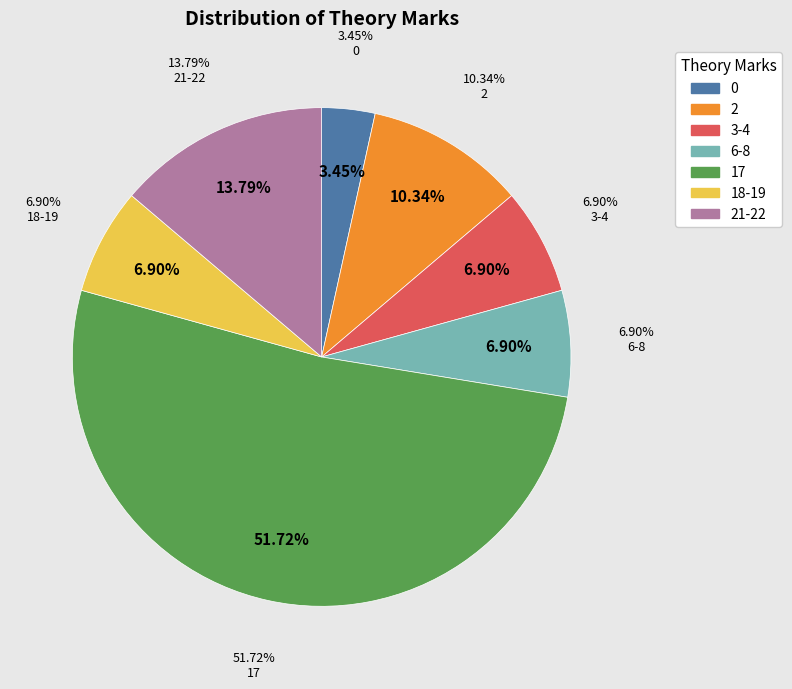

Which slice is the largest?

17